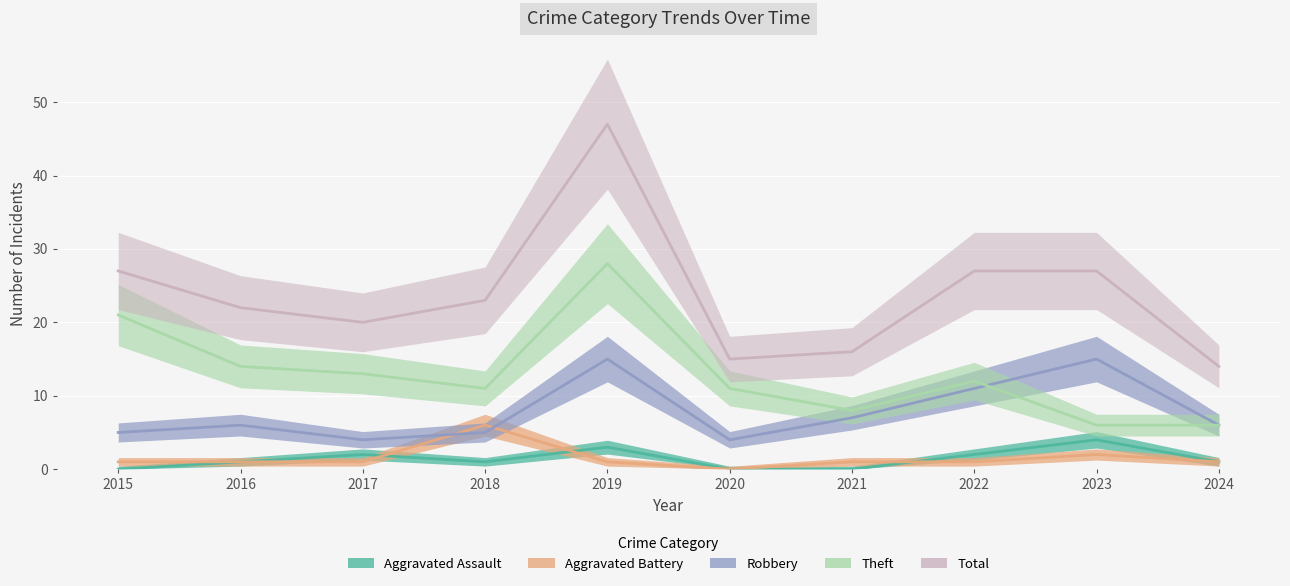

True or false: Aggravated Battery has a value of 1 at 2024.

True